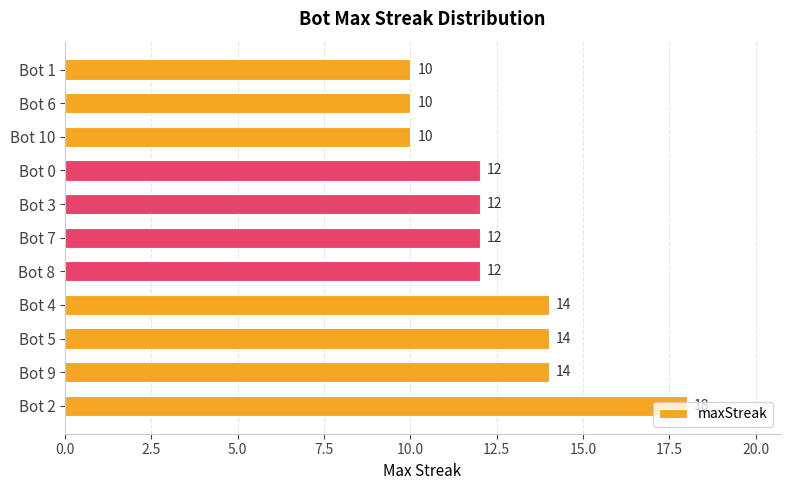

What is the change in value from Bot 2 to Bot 1?

-8